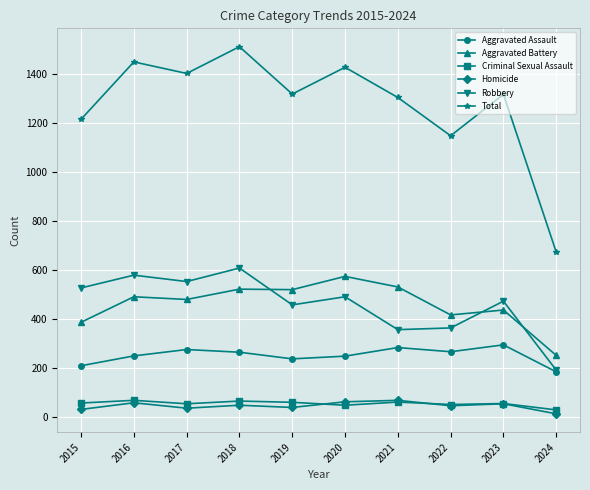

True or false: Homicide and Robbery cross at least once.

False